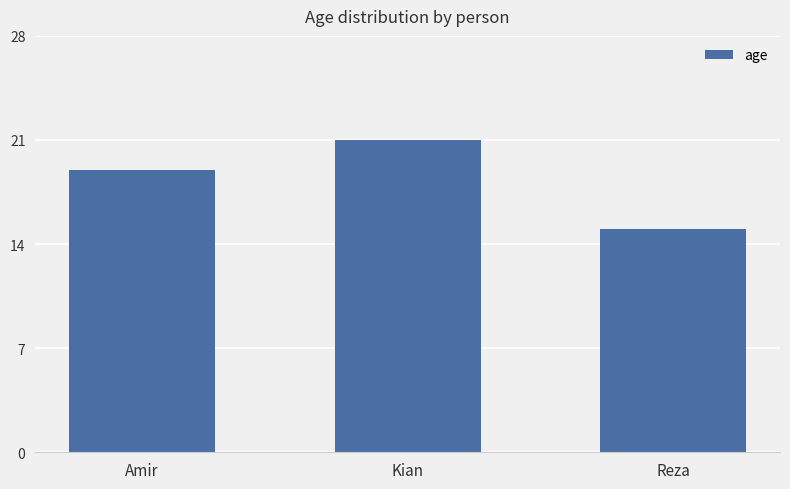

Does the chart contain any negative values?

No